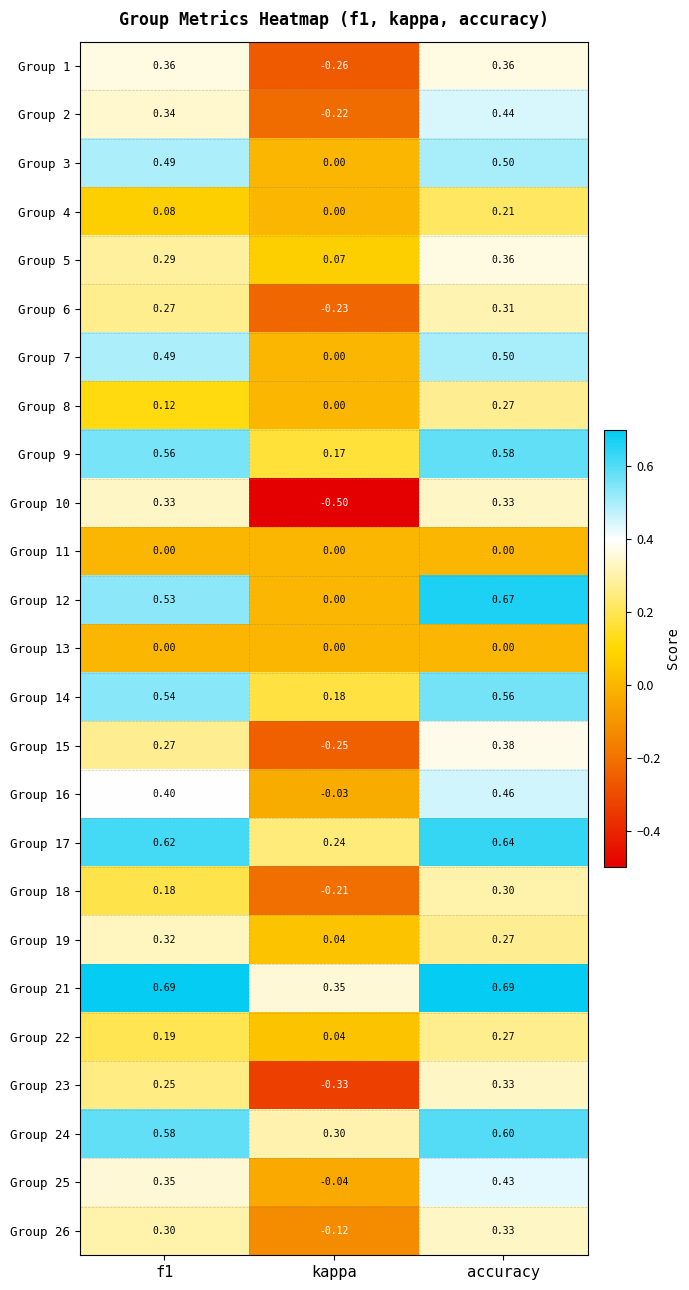

Which category has the highest value in the Group 22 series?

accuracy